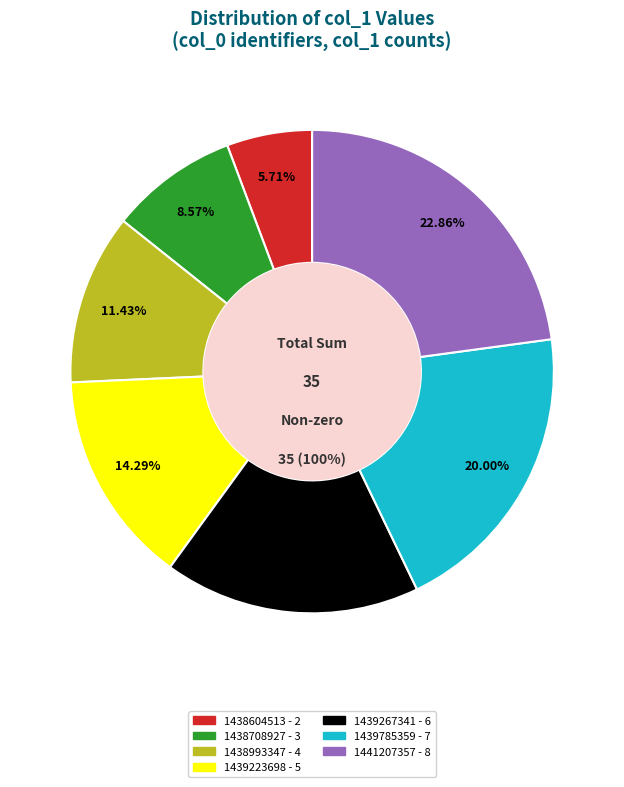

To the nearest percent, what is the difference between the 1438708927 and 1439223698 slice percentages?

6%